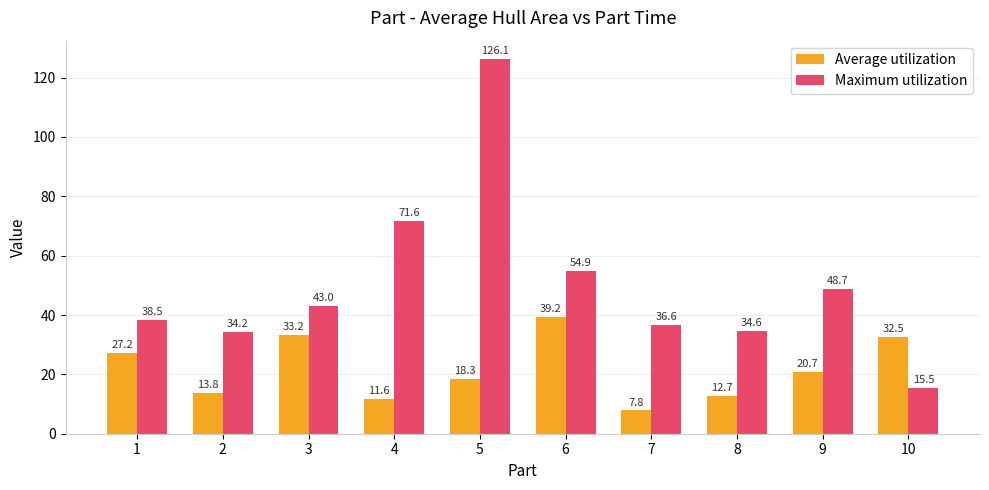

What is the sum of all Maximum utilization values?

503.6